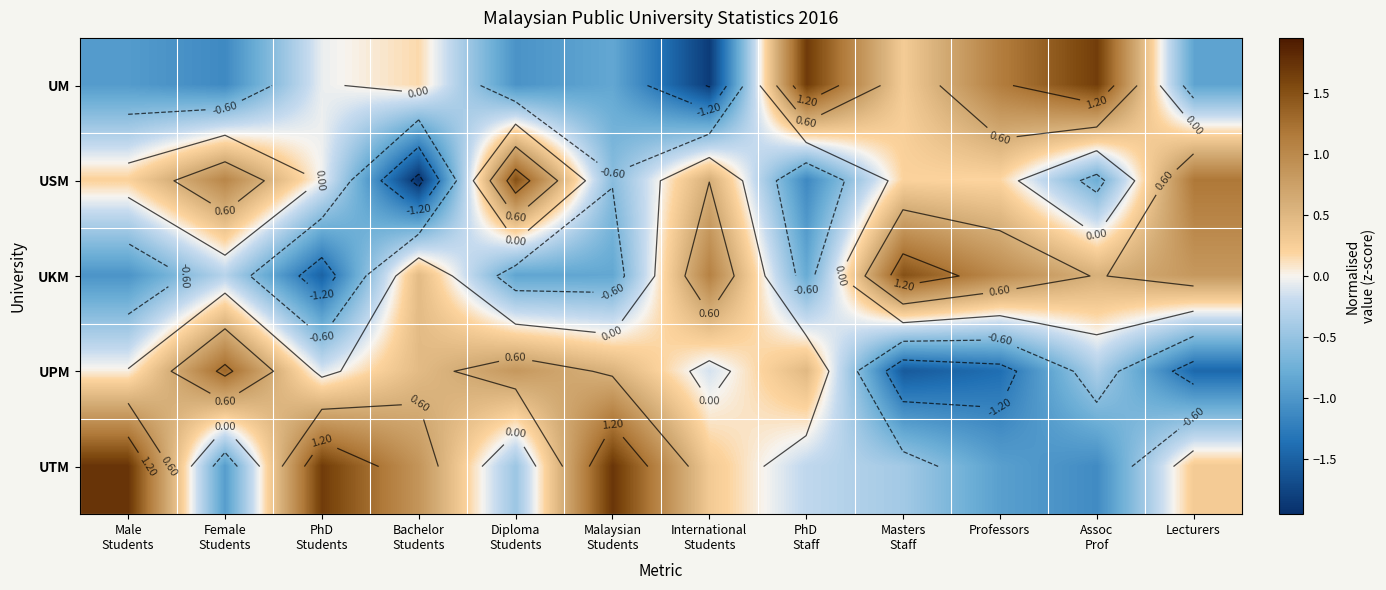

What is the sum of all UTM values?

2.5